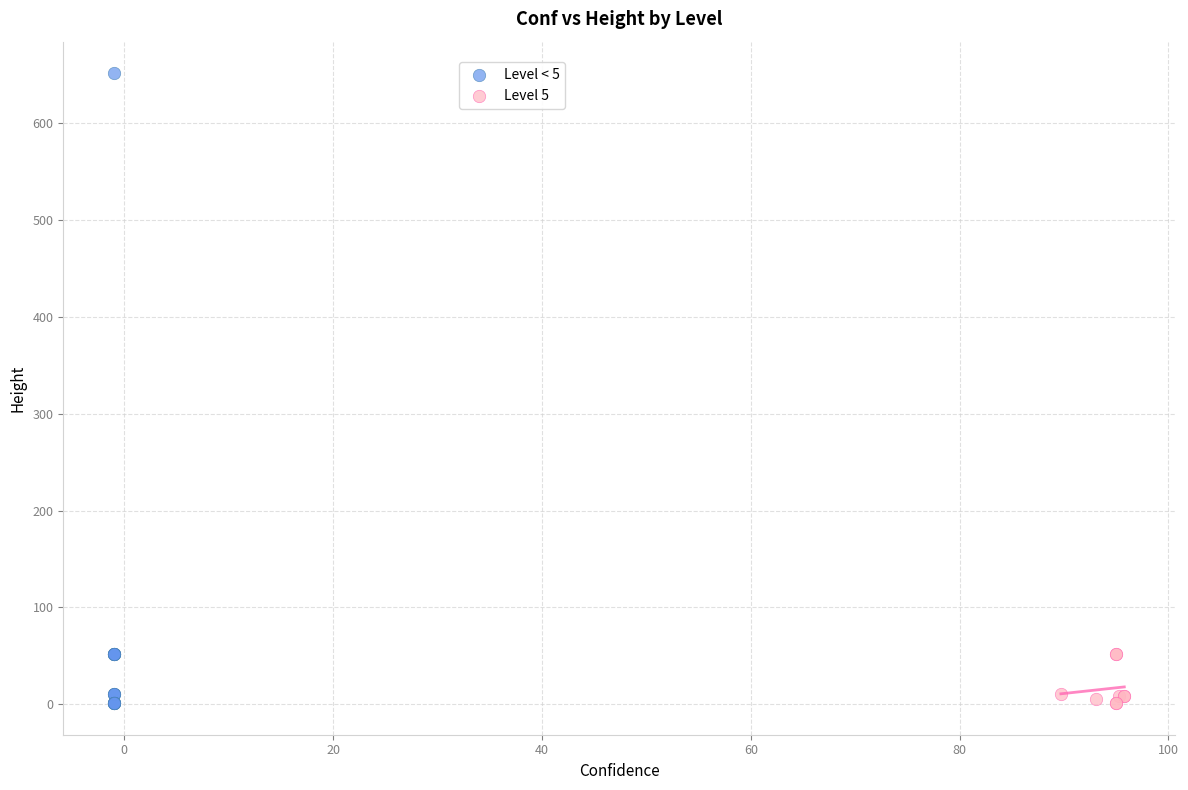

What are all the series names shown in the legend?

Level < 5, Level 5